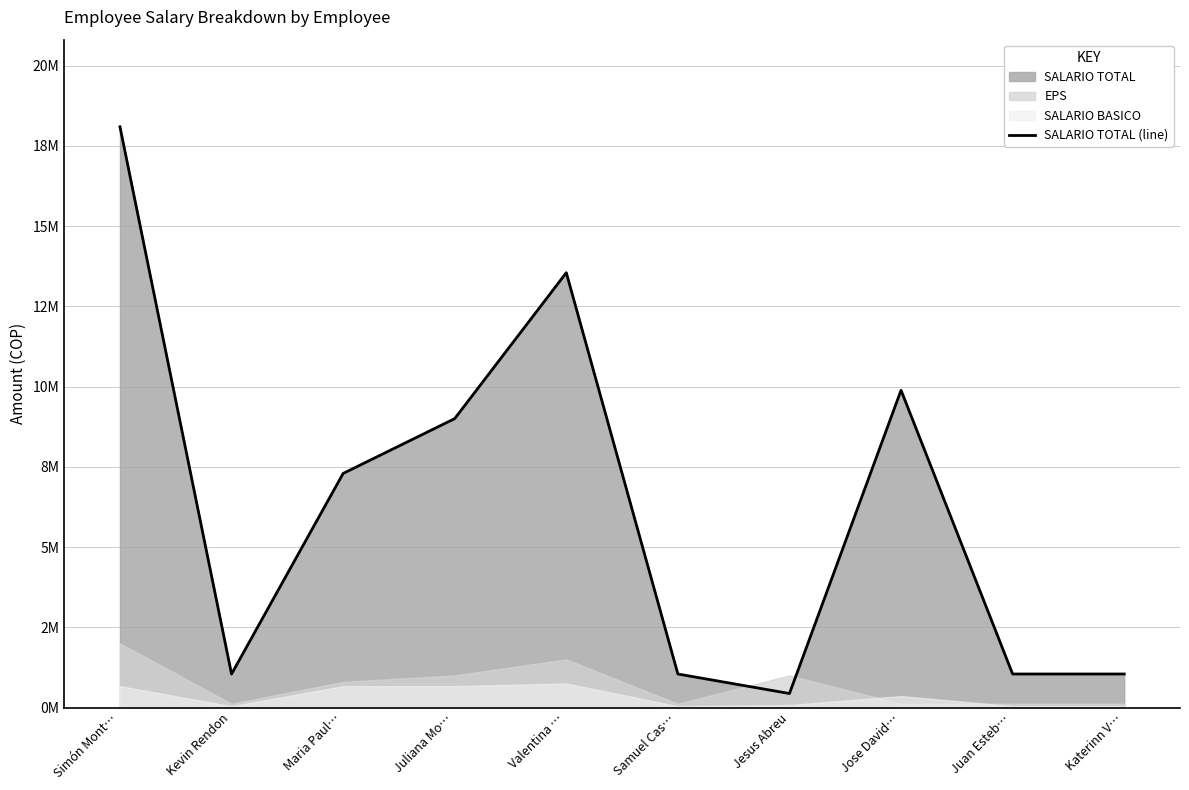

At which label is the value closest to 9?

Juliana Mo…